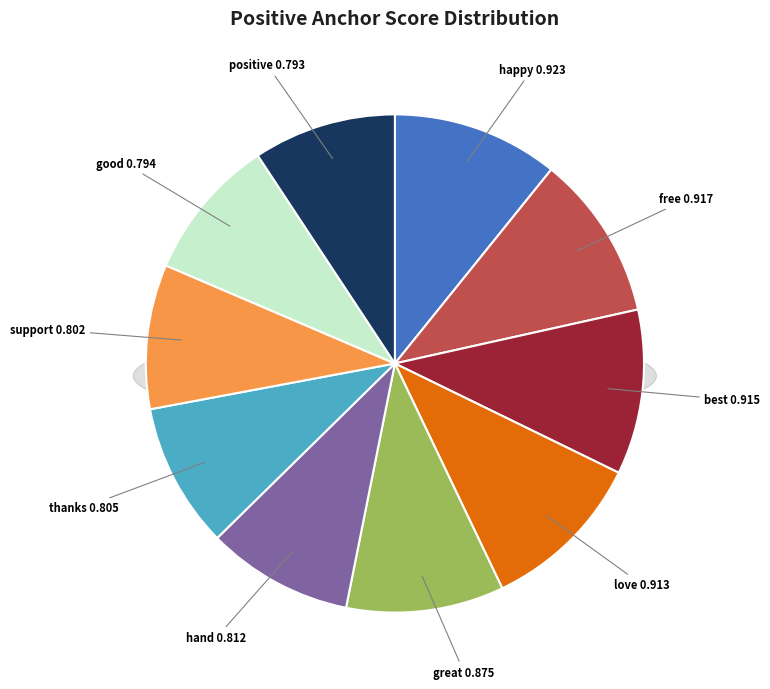

What is the largest slice in the pie chart?

happy